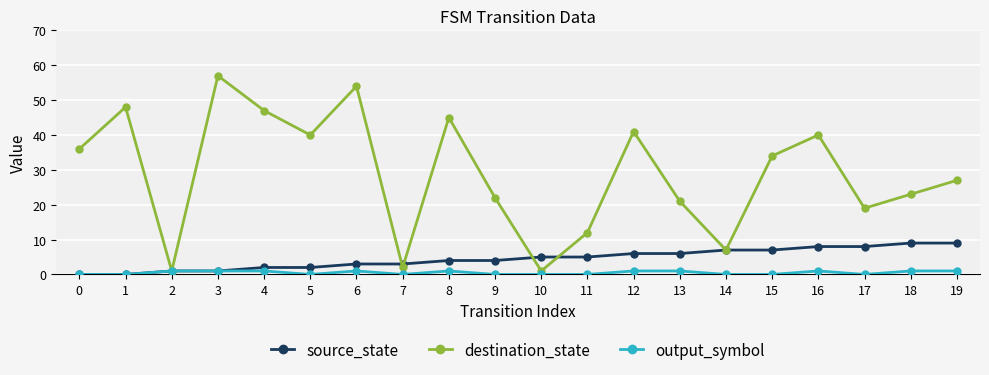

Reading left to right, list all the values displayed in this chart.

source_state: 0=0	1=0	2=1	3=1	4=2	5=2	6=3	7=3	8=4	9=4	10=5	11=5	12=6	13=6	14=7	15=7	16=8	17=8	18=9	19=9
destination_state: 0=36	1=48	2=1	3=57	4=47	5=40	6=54	7=2	8=45	9=22	10=1	11=12	12=41	13=21	14=7	15=34	16=40	17=19	18=23	19=27
output_symbol: 0=0	1=0	2=1	3=1	4=1	5=0	6=1	7=0	8=1	9=0	10=0	11=0	12=1	13=1	14=0	15=0	16=1	17=0	18=1	19=1